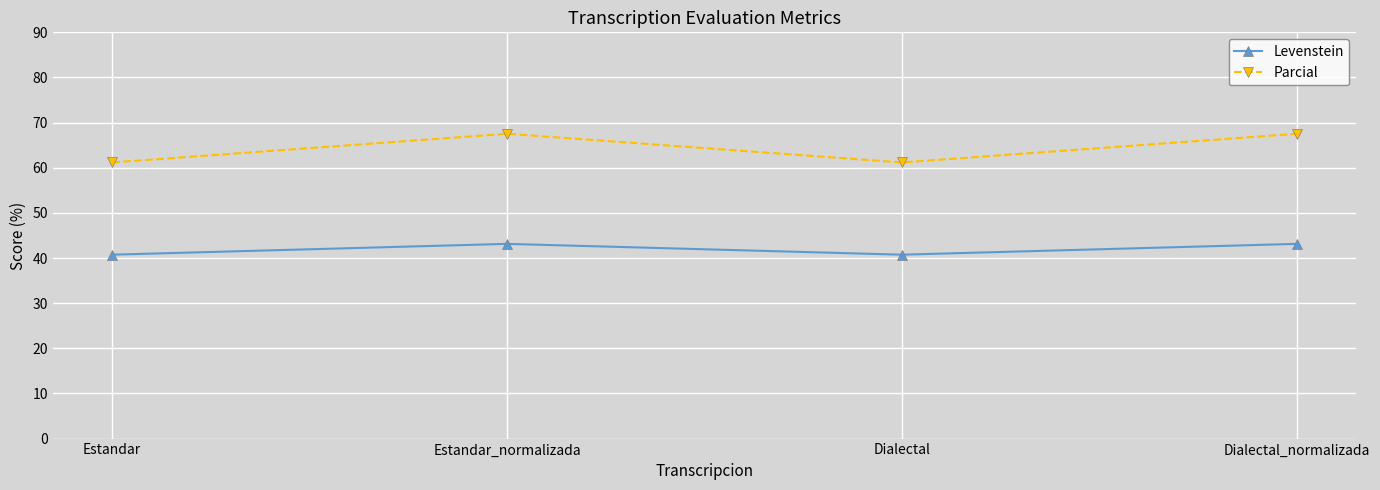

Rank the series at Dialectal_normalizada from lowest to highest value.

Levenstein, Parcial